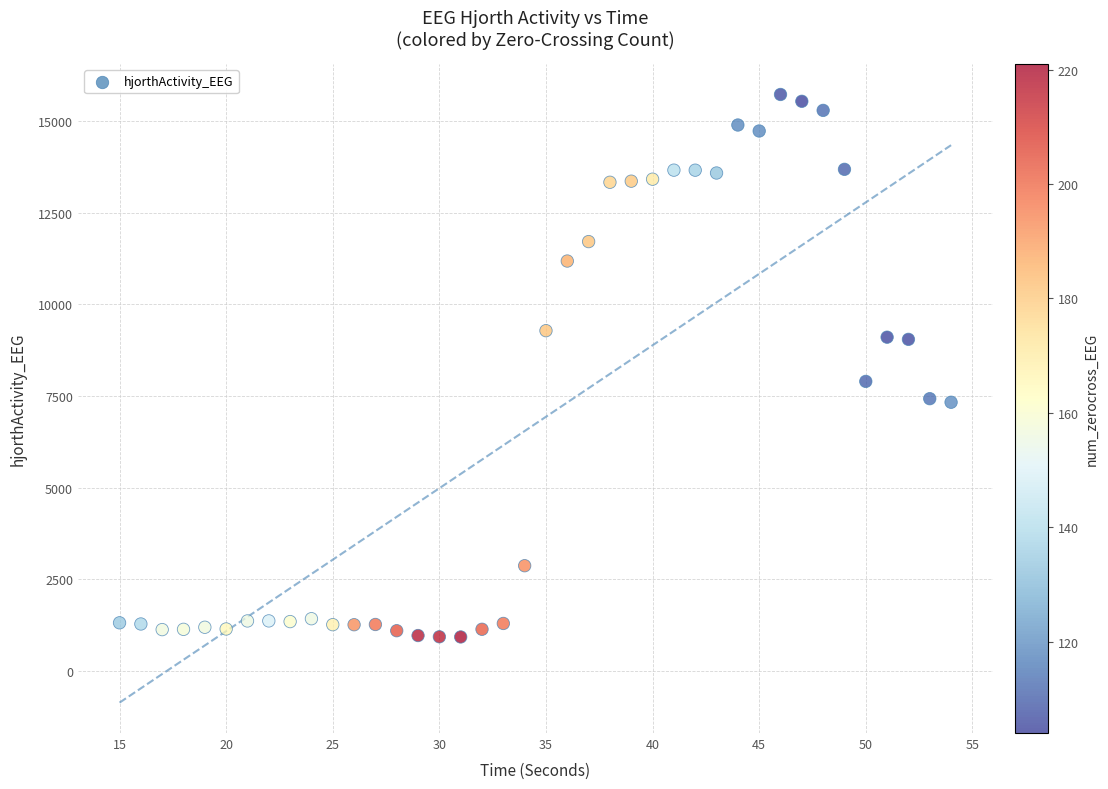

What is the range of X values (max minus min)?

39.0